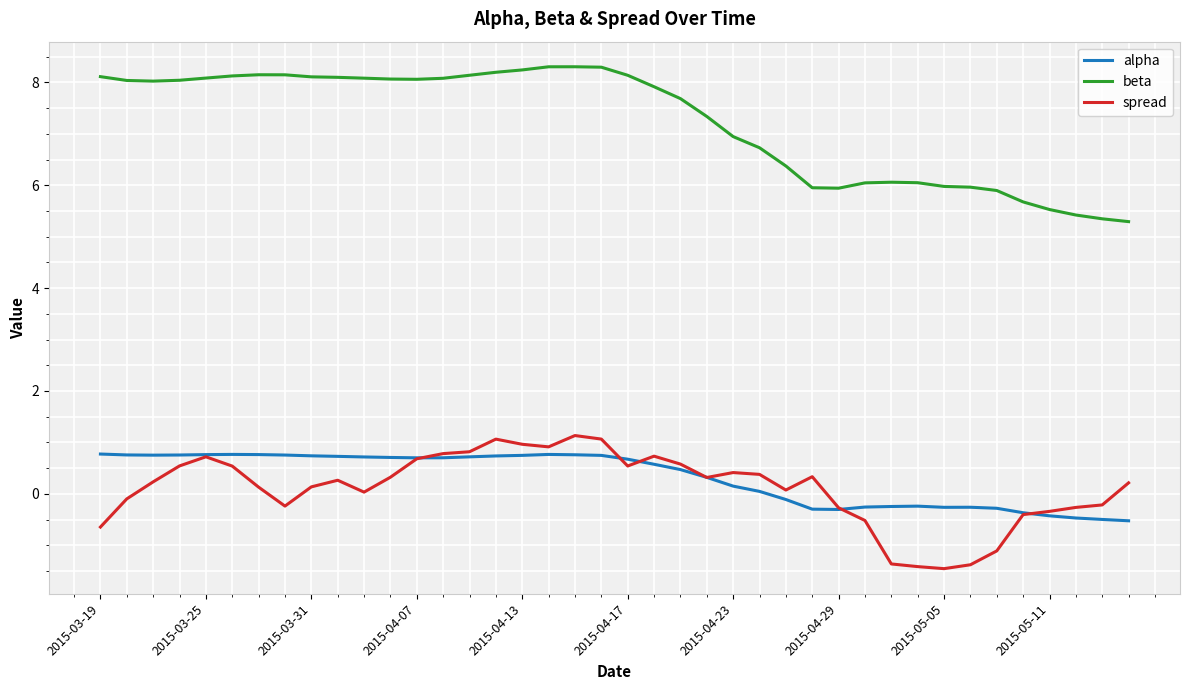

What is the smallest value displayed?

-1.5